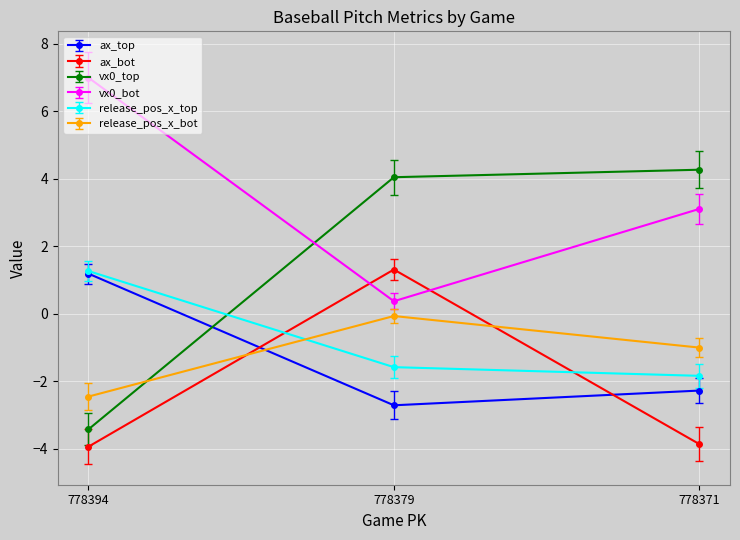

How many values in the release_pos_x_top series are below -1?

2